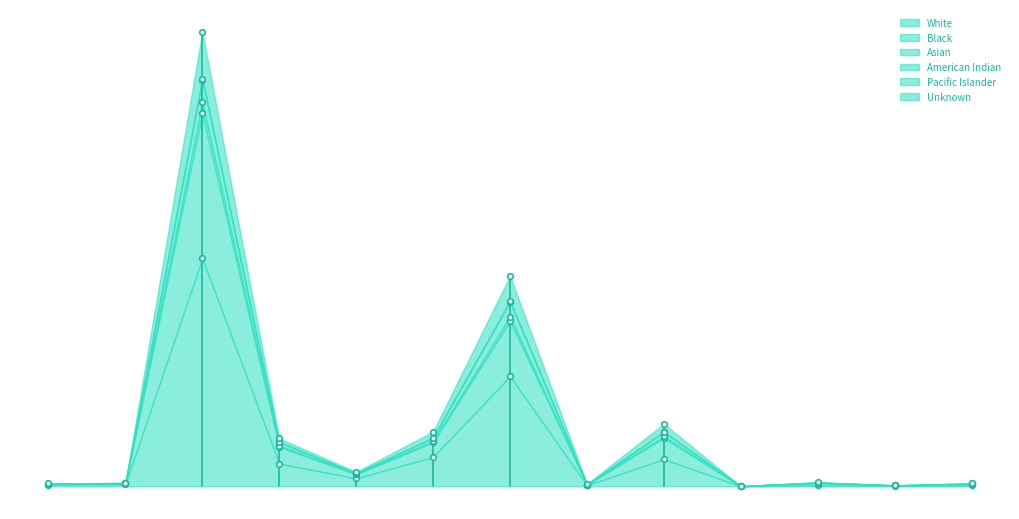

How many interior local valleys does the Pacific Islander series have?

3